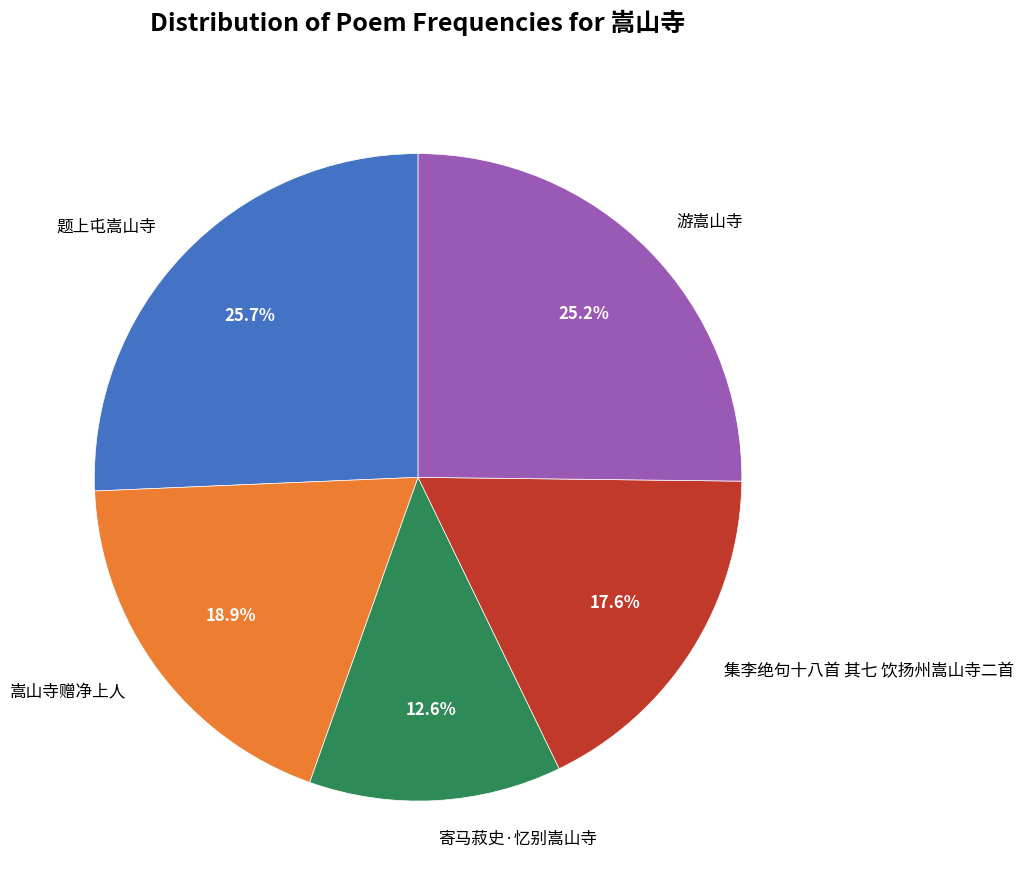

Which slice is the smallest?

寄马菽史·忆别嵩山寺